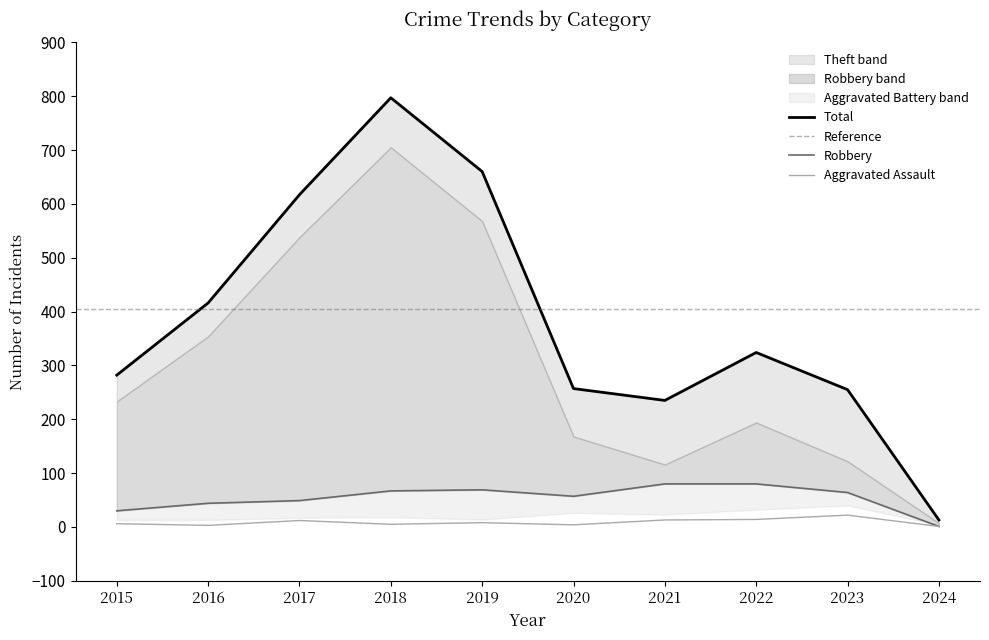

Where is the first local minimum for Theft?

2021